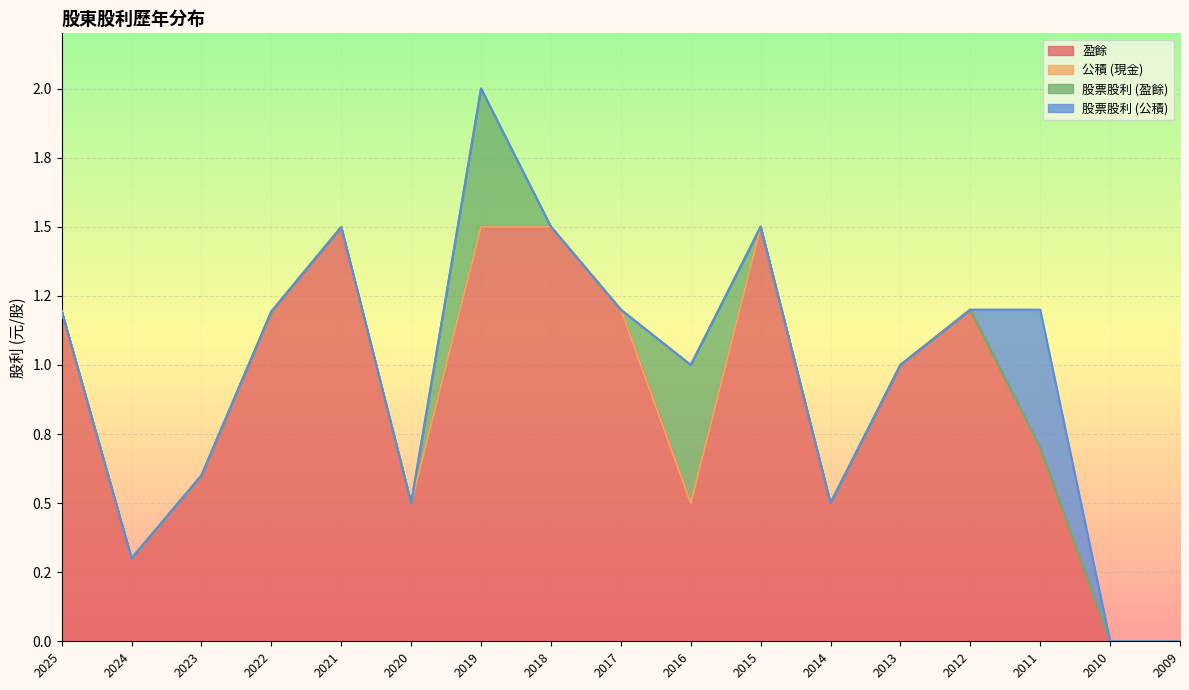

True or false: 公積 (現金) and 股票股利 (公積) cross at least once.

False